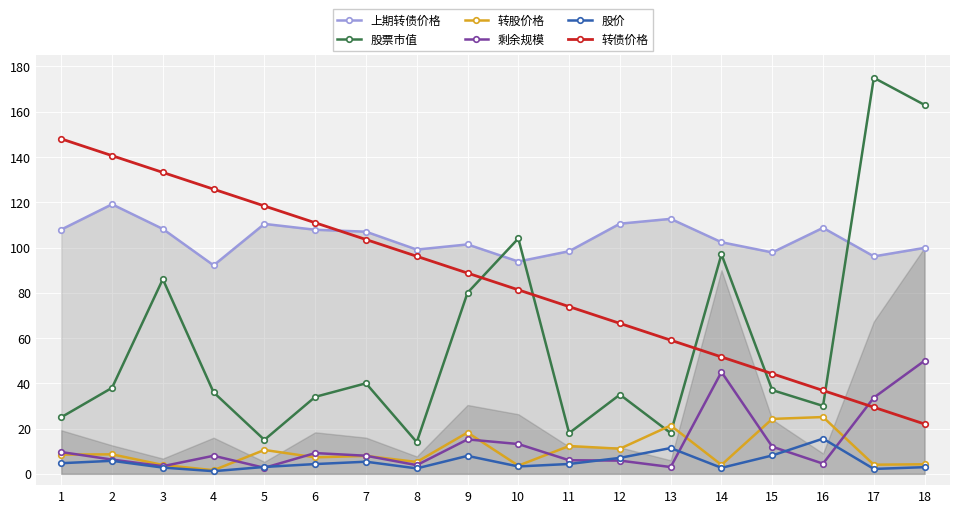

At which label does 转债价格 reach its peak?

1